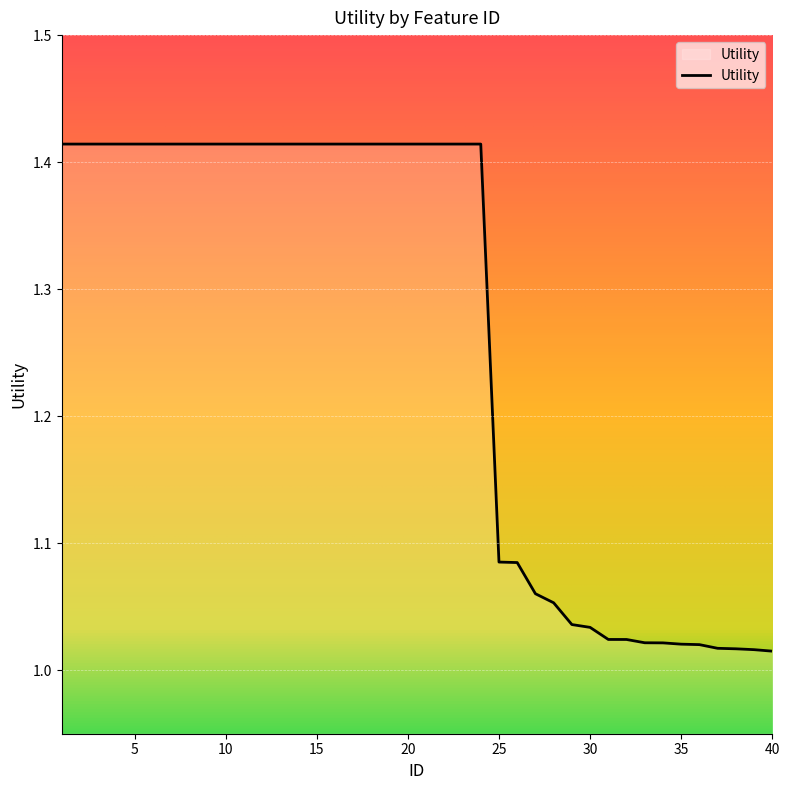

List the labels in order of value, largest first.

1, 2, 3, 4, 5, 6, 7, 8, 9, 10, 11, 12, 13, 14, 15, 16, 17, 18, 19, 20, 21, 22, 23, 24, 25, 26, 27, 28, 29, 30, 31, 32, 33, 34, 35, 36, 37, 38, 39, 40